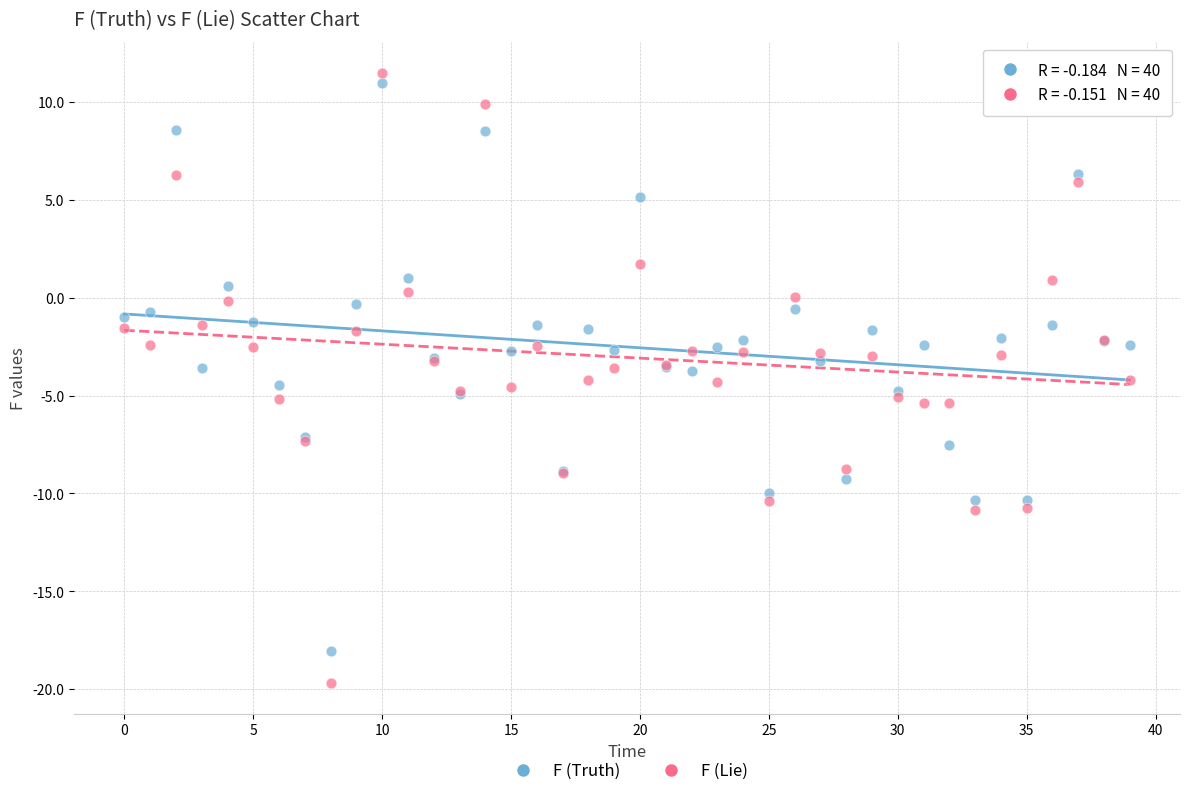

Which series reaches the maximum Y coordinate?

F (Lie)